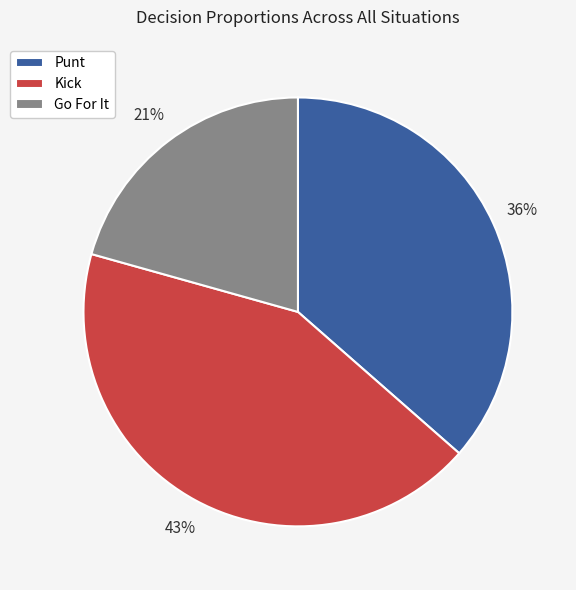

Do Kick and Go For It together represent more than half of the pie?

Yes